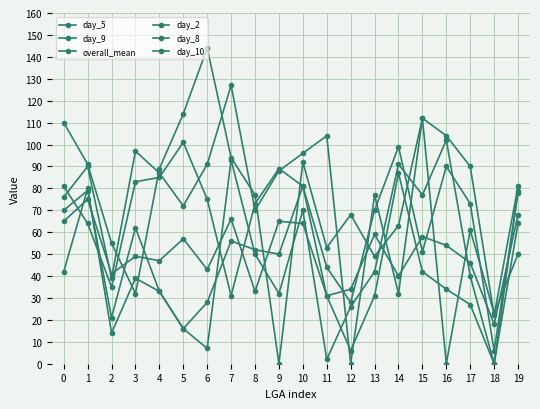

Count the number of categories in the chart.

20